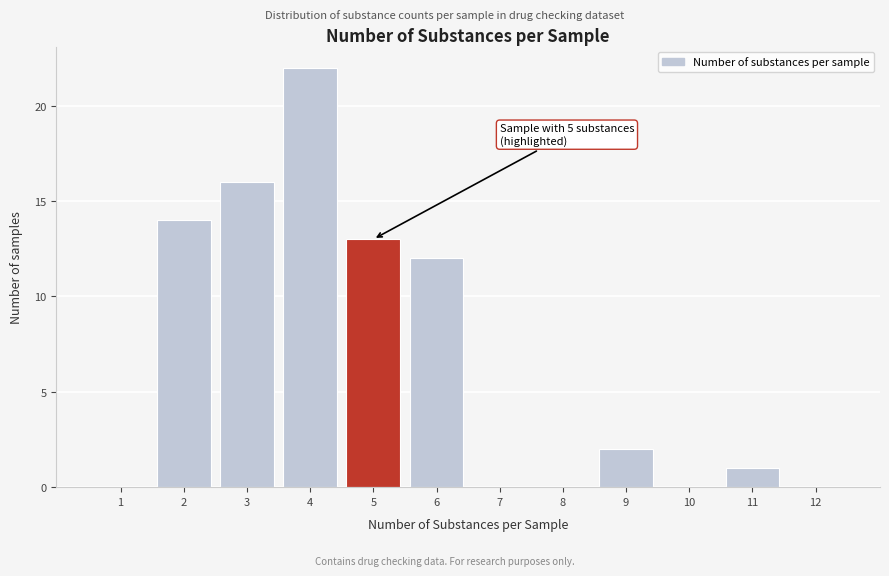

Reading left to right, list all the values displayed in this chart.

1=0	2=14	3=16	4=22	5=13	6=12	7=0	8=0	9=2	10=0	11=1	12=0